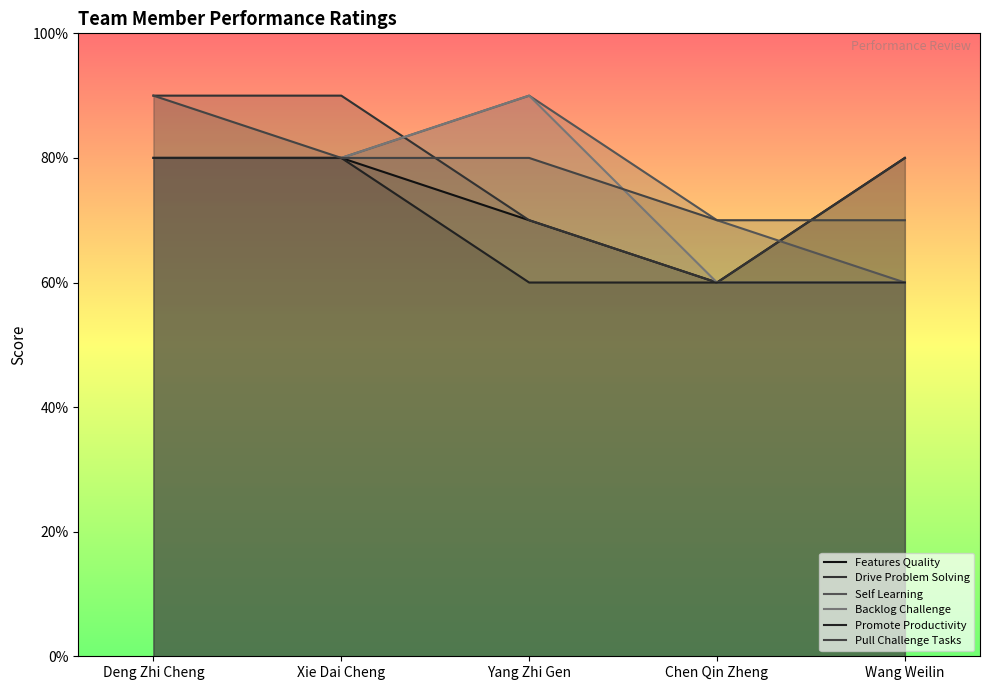

Does the chart have visible grid lines?

No